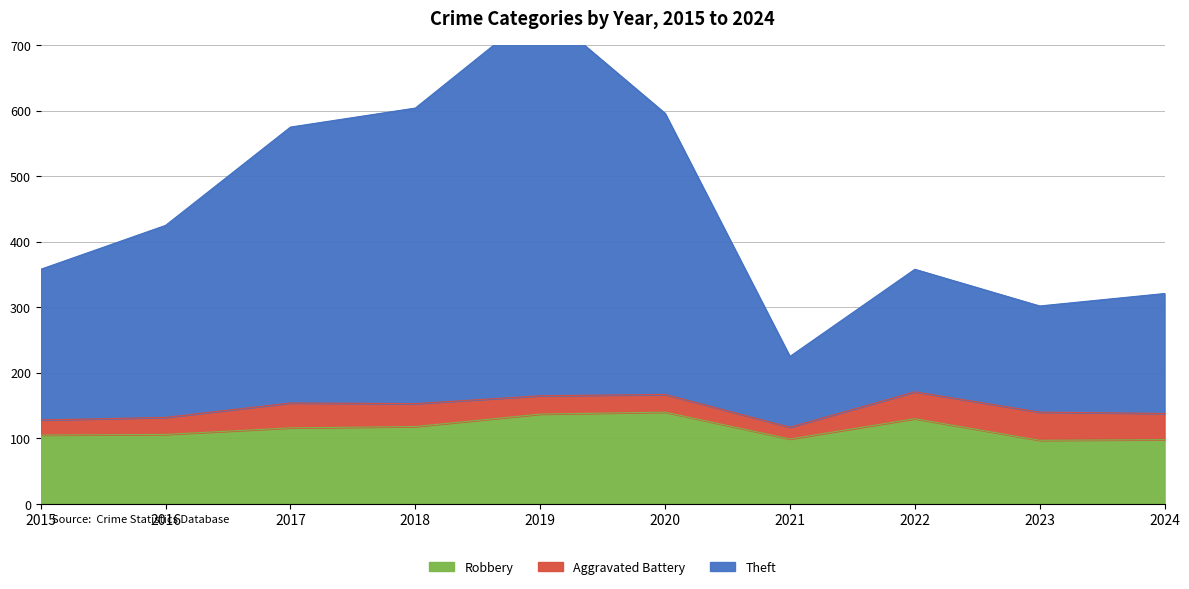

The Robbery series shows 98 at 2024. True or false?

True